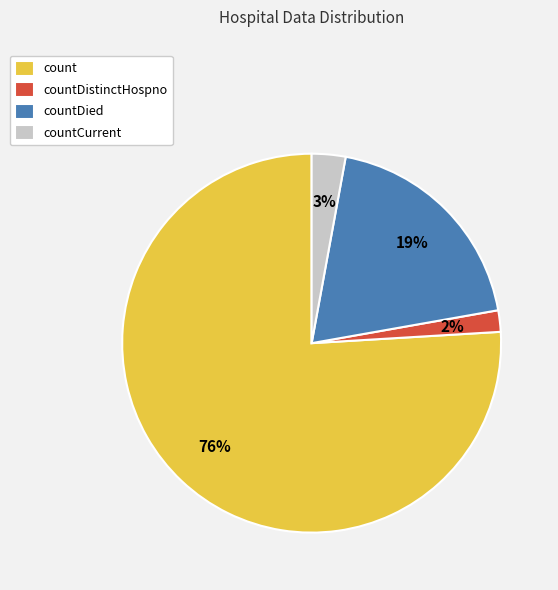

Which slice represents more than half of the pie?

count